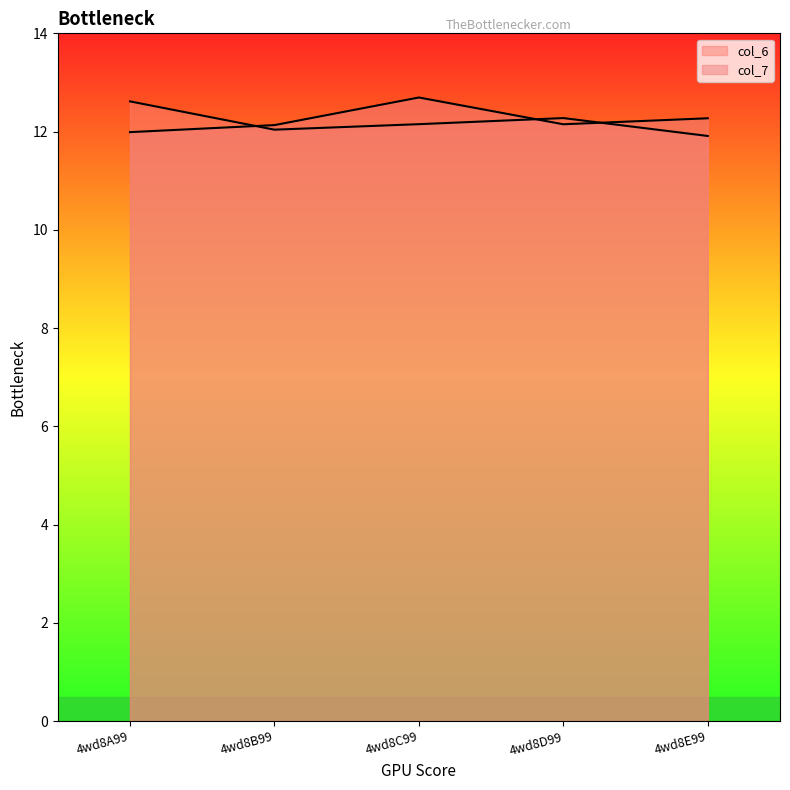

What is the maximum value shown in the chart?

12.7